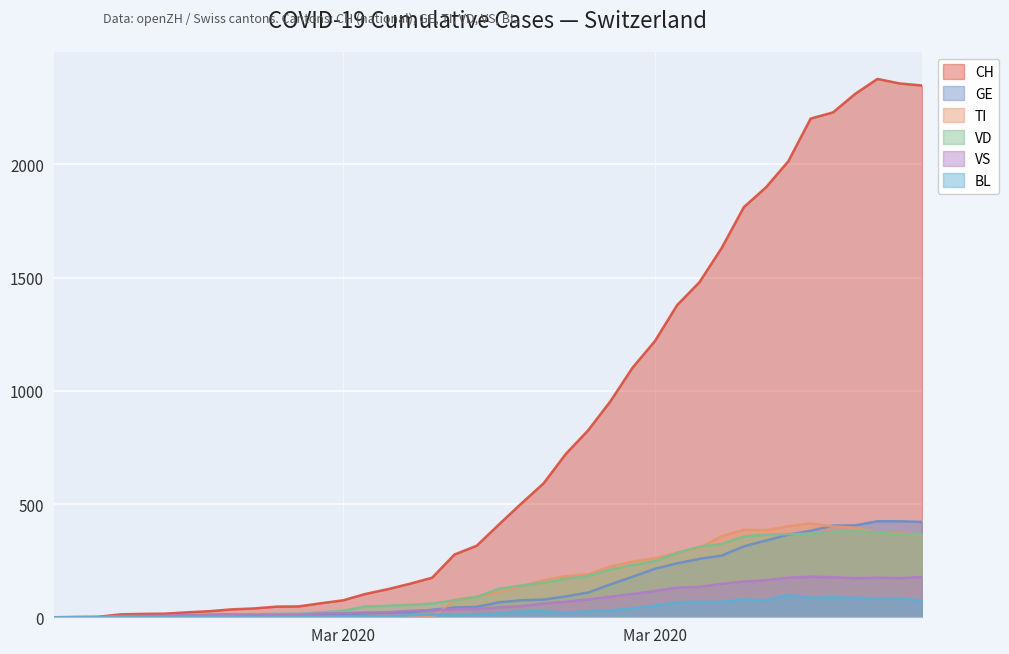

In CH, how many points are higher than both neighbors (excluding endpoints)?

1